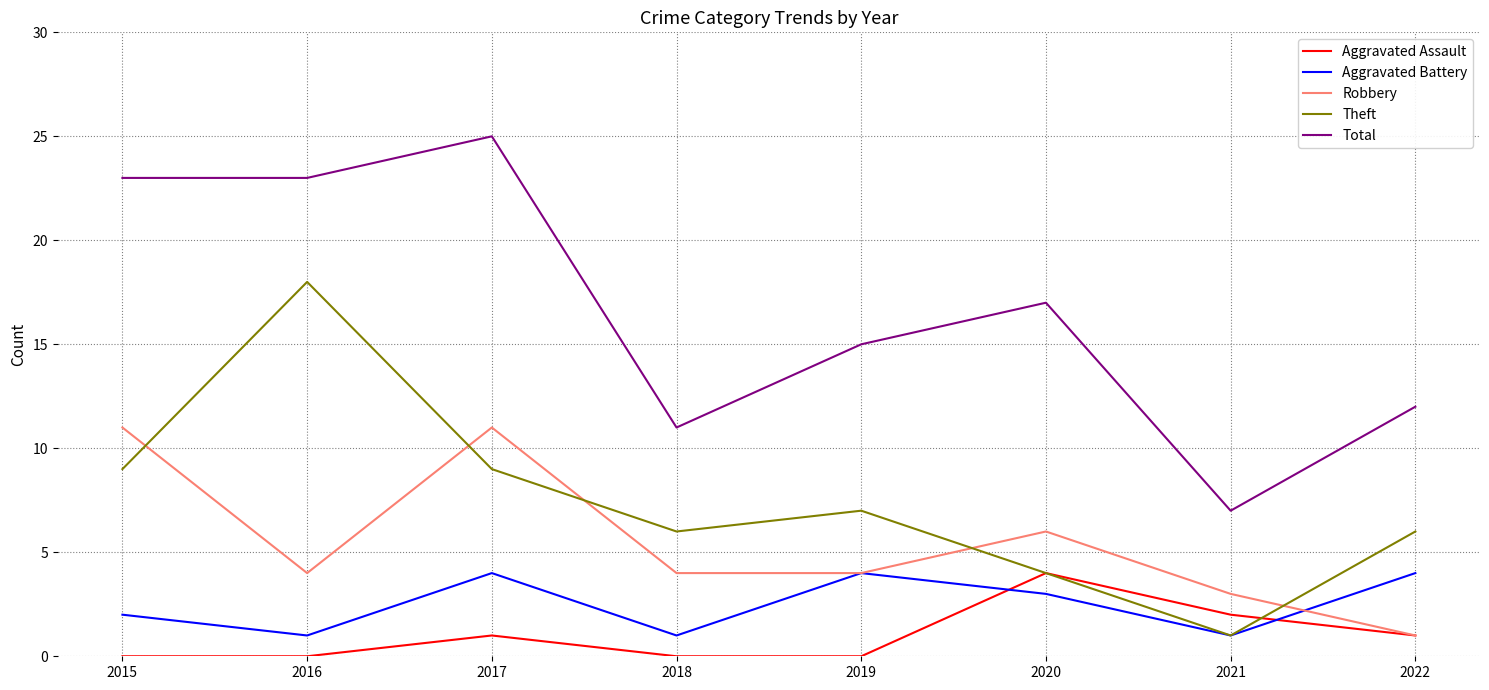

Count the Aggravated Battery values in the range 1 to 4.

8